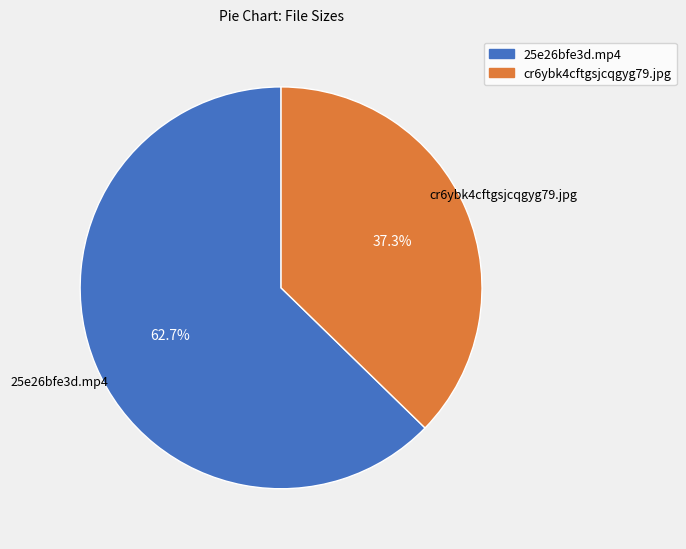

Is it true that 25e26bfe3d.mp4 is 63% of the pie?

True